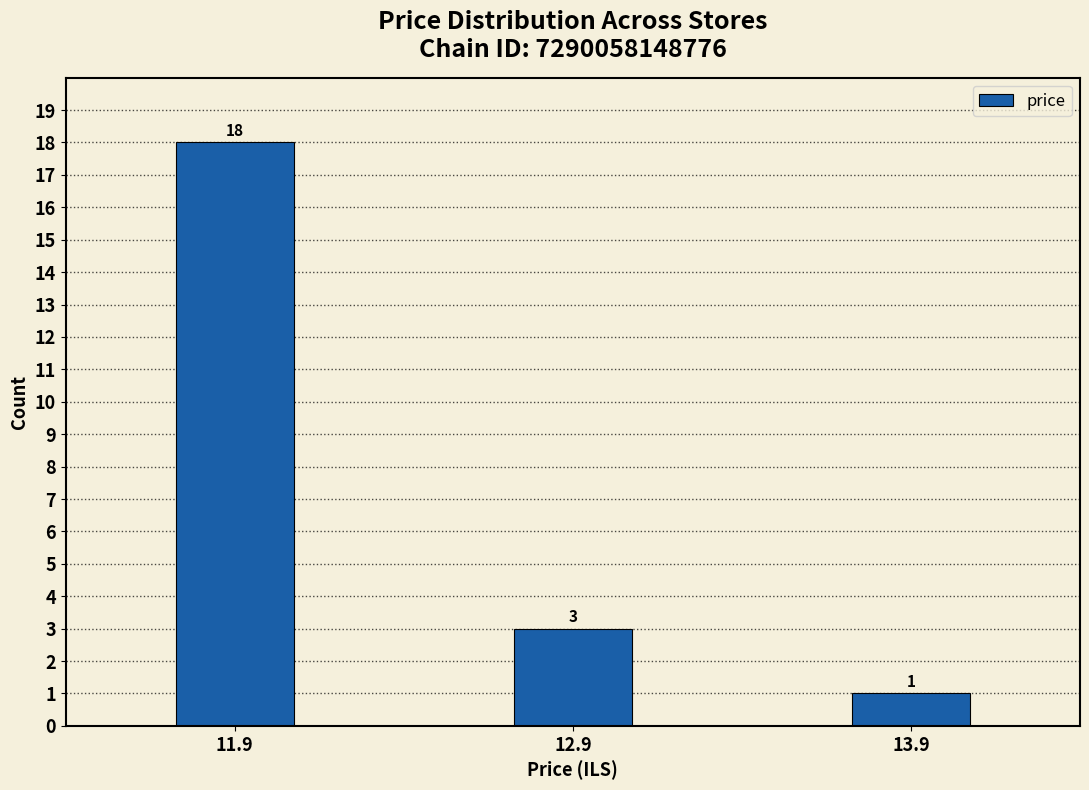

Reading right to left, list all the values displayed in this chart.

13.9=1	12.9=3	11.9=18